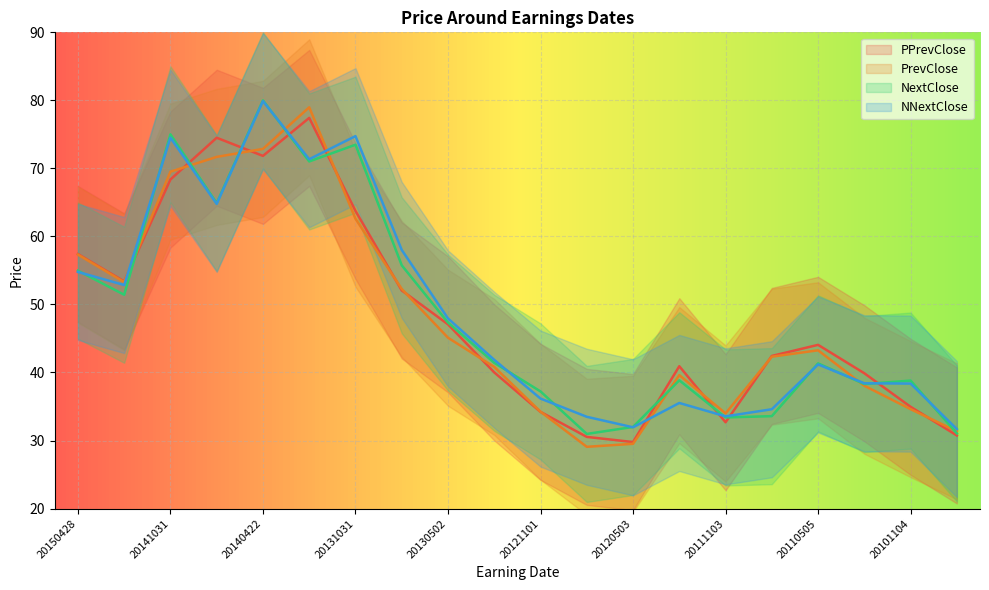

Count the number of data series in this chart.

4